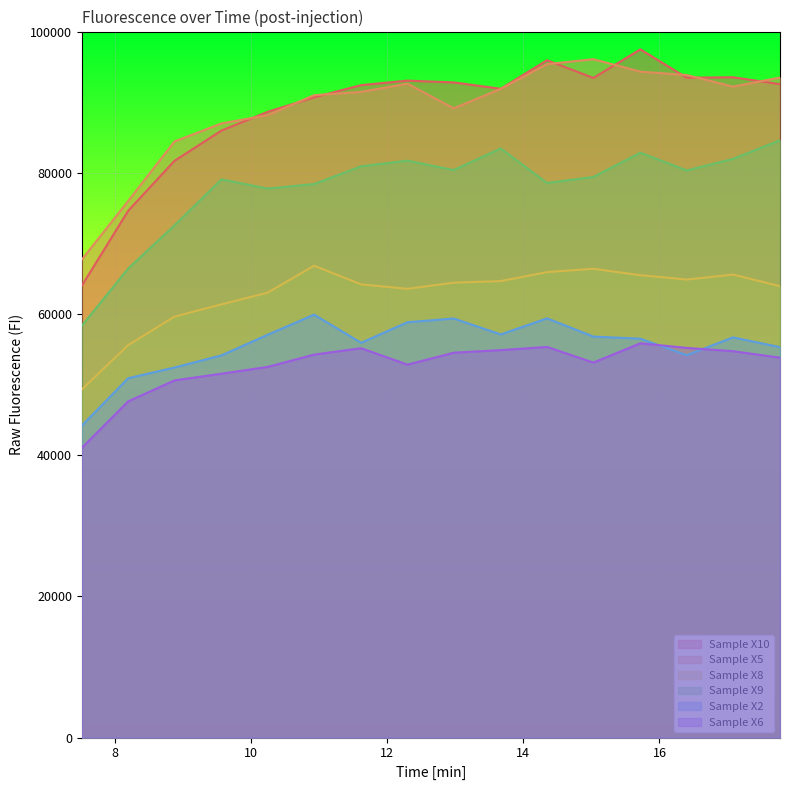

Is it true that Sample X5 equals 88163 at 10.25?

True